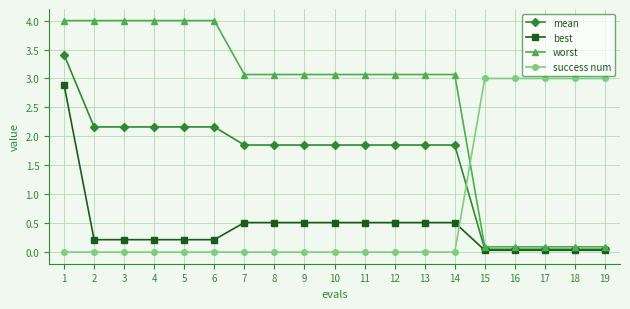

What is the maximum value shown in the chart?

4.0